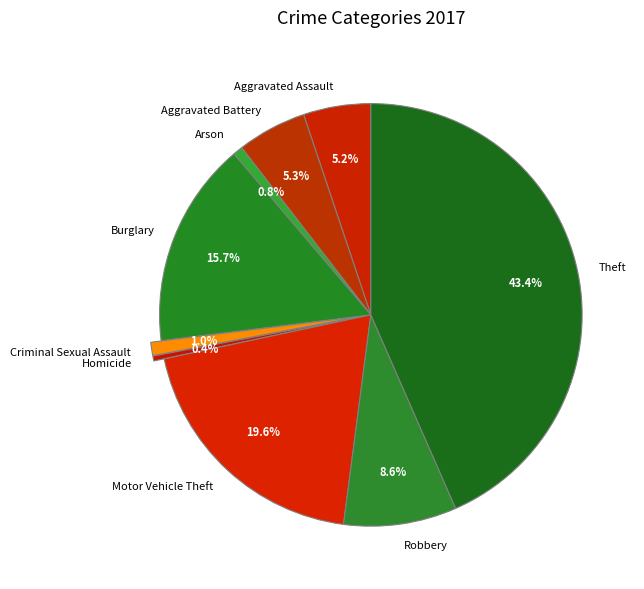

How many segments does this pie chart have?

9